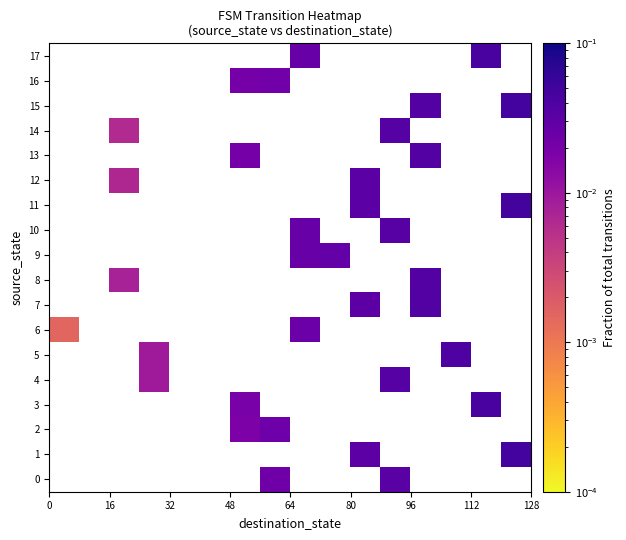

Which series has the widest spread of values?

6